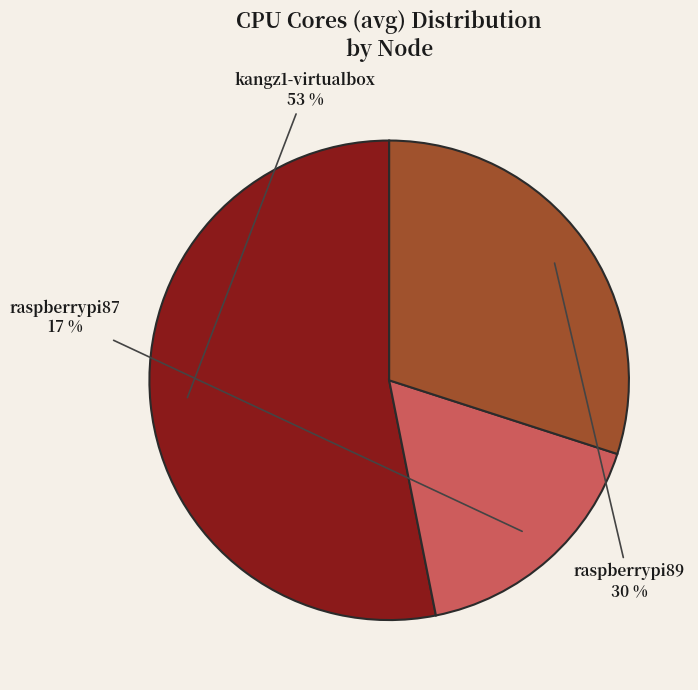

Is it true that kangz1-virtualbox is 53% of the pie?

True